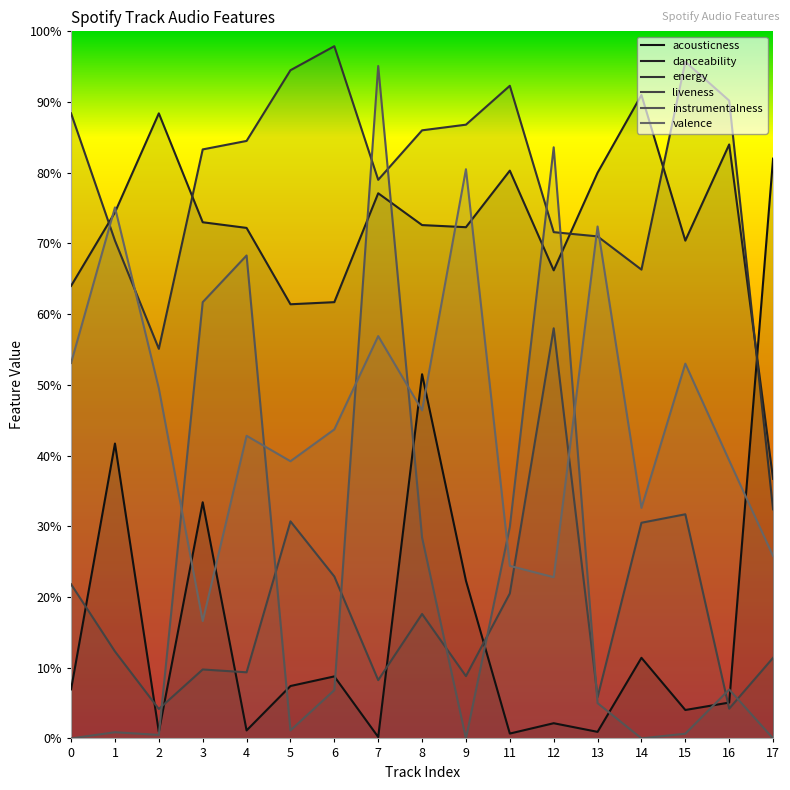

List the series in order of their peak value, lowest first.

liveness, valence, acousticness, danceability, instrumentalness, energy